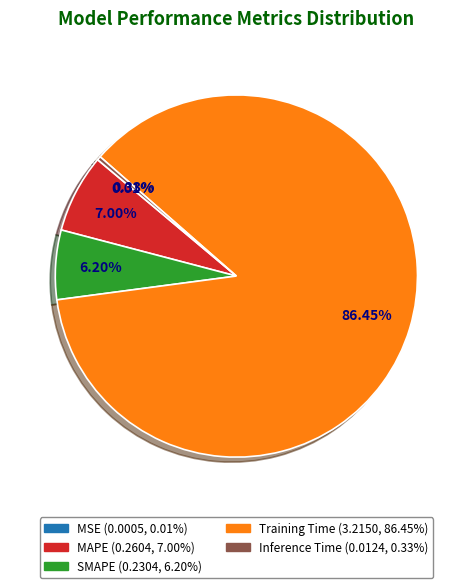

Combined, what portion of the pie is MAPE and Inference Time?

7.3%